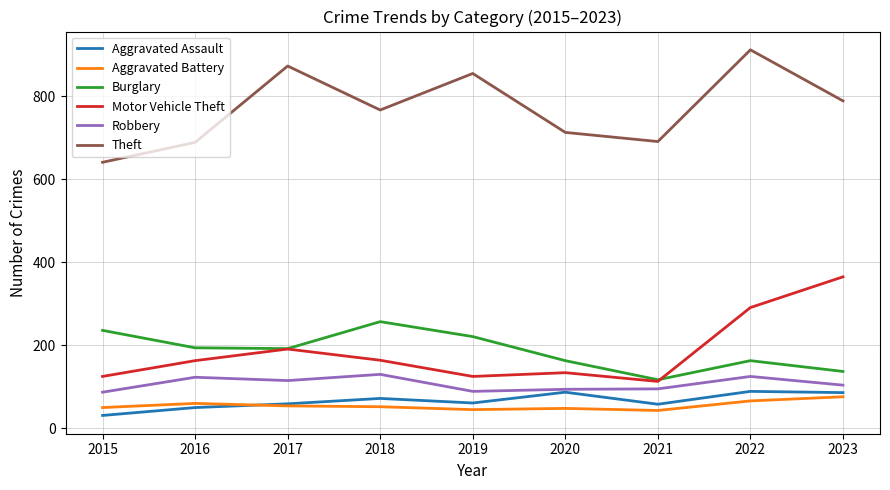

What is the average value of the Burglary series?

187